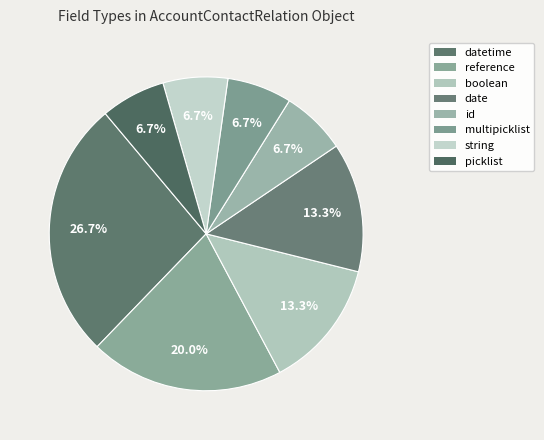

What percentage is the picklist slice, to the nearest percent?

7%